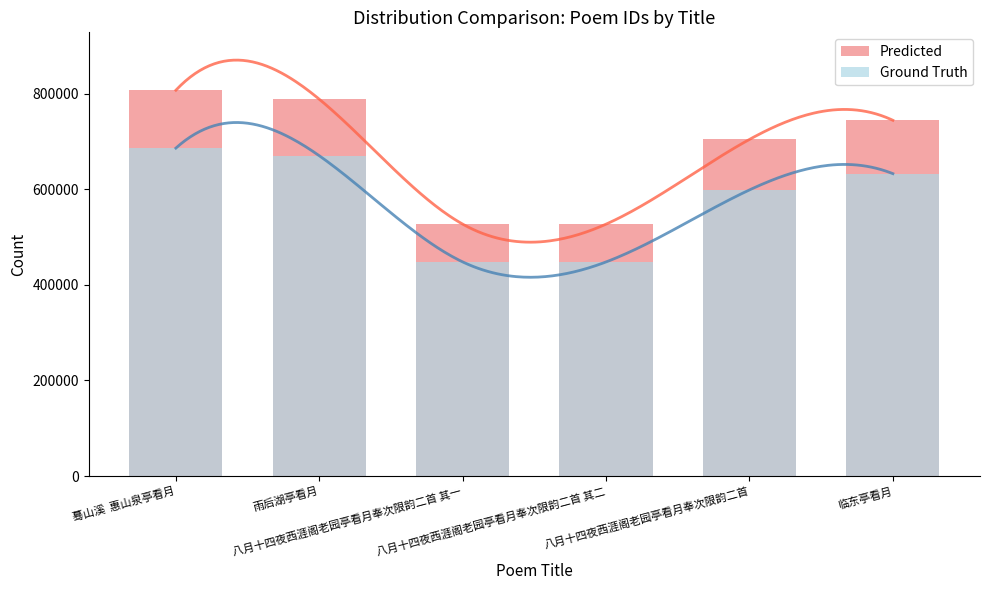

Reading right to left, what are all the values shown in this chart?

Predicted: 临东亭看月=744242.0	八月十四夜西涯阁老园亭看月奉次限韵二首=704271.0	八月十四夜西涯阁老园亭看月奉次限韵二首 其二=527044.0	八月十四夜西涯阁老园亭看月奉次限韵二首 其一=527043.0	雨后湖亭看月=788320.0	蓦山溪  惠山泉亭看月=807165.0
Ground Truth: 临东亭看月=632605.7	八月十四夜西涯阁老园亭看月奉次限韵二首=598630.3	八月十四夜西涯阁老园亭看月奉次限韵二首 其二=447987.4	八月十四夜西涯阁老园亭看月奉次限韵二首 其一=447986.5	雨后湖亭看月=670072.0	蓦山溪  惠山泉亭看月=686090.2